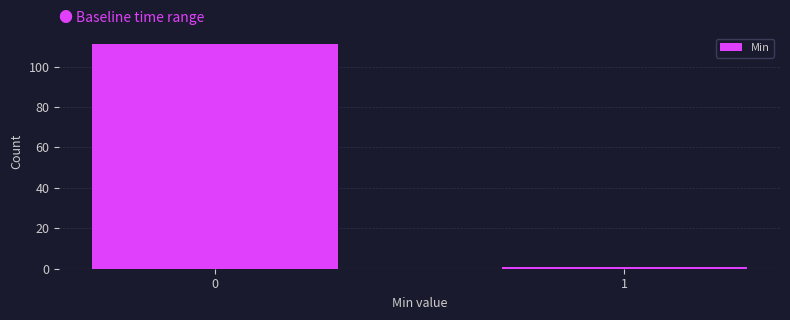

Reading left to right, extract all data points from this chart.

111	1